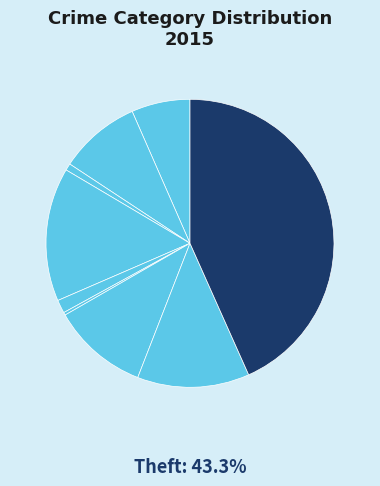

Count the number of slices in the pie.

9